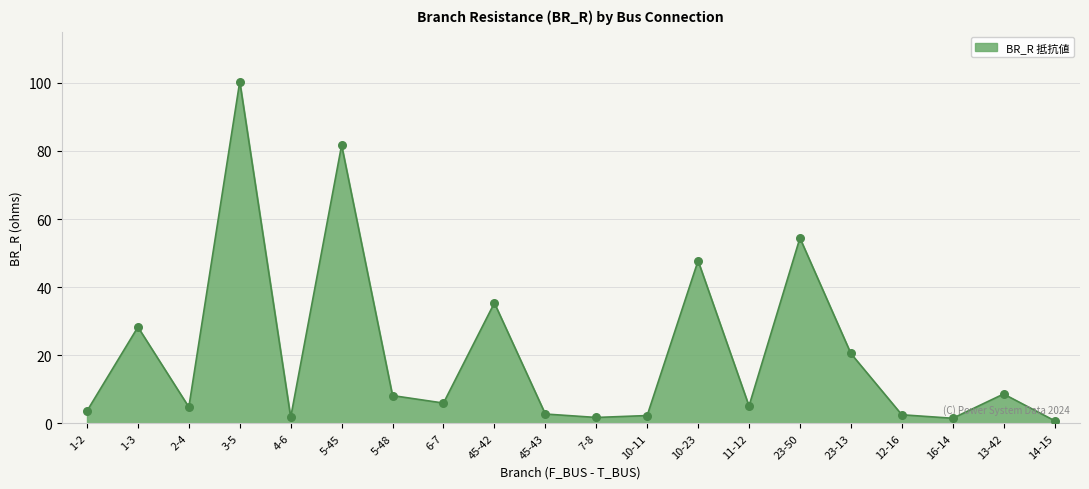

What is the ratio of the value at 23-50 to the value at 13-42?

6.3